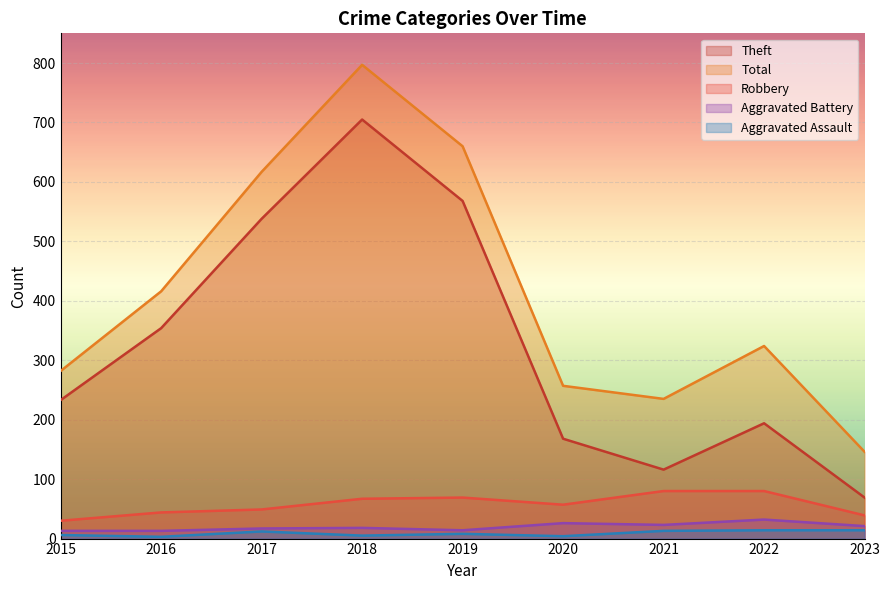

At how many categories does at least one series exceed 28?

9